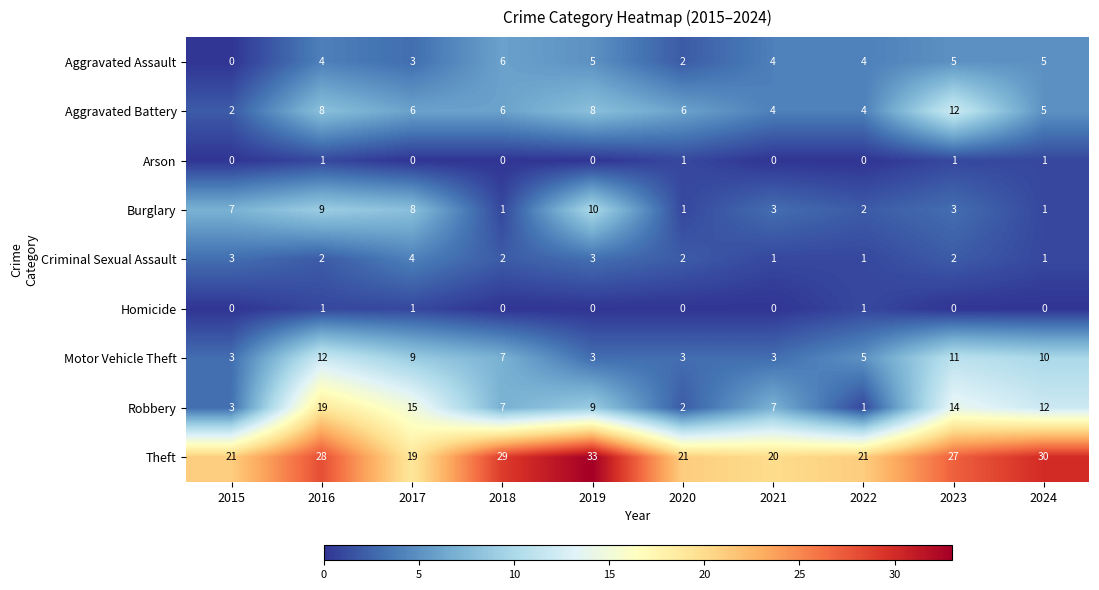

Which series has the largest total across all categories?

Theft